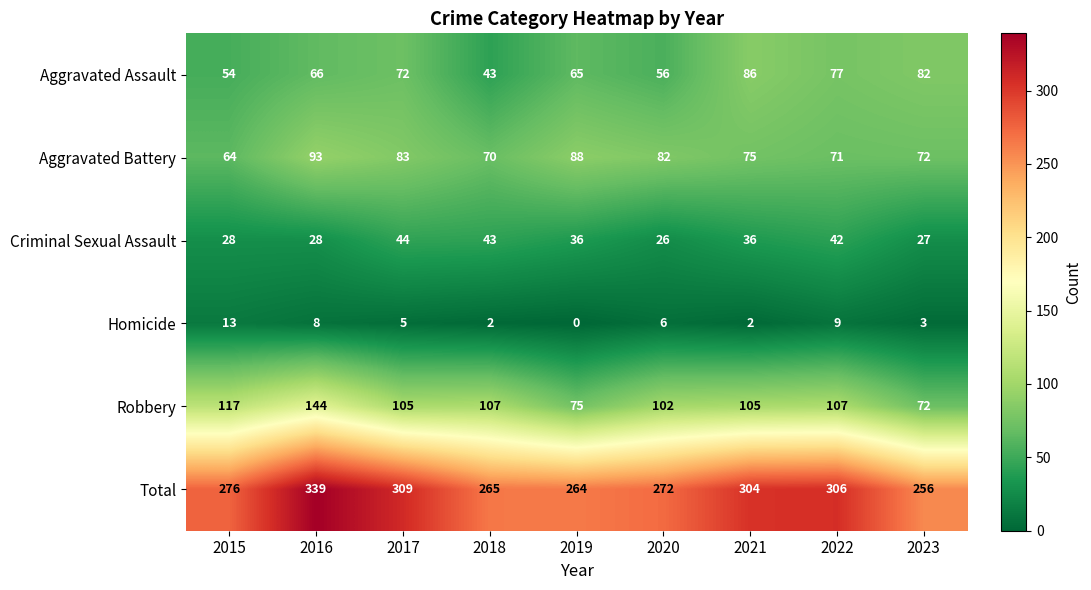

Between 2019 and 2020, which series saw the biggest shift?

Robbery